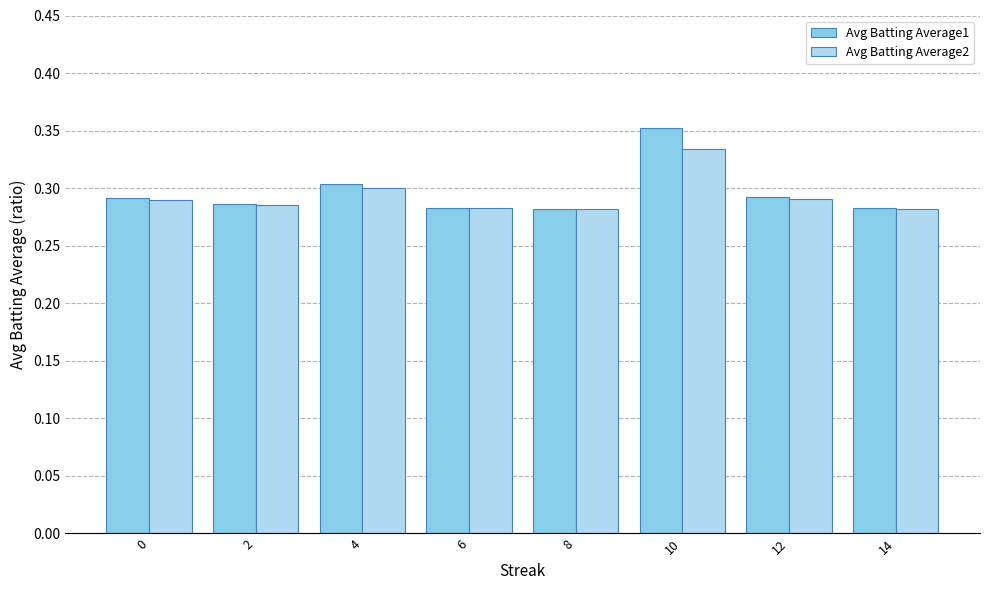

What is the sum of all Avg Batting Average2 values?

2.3